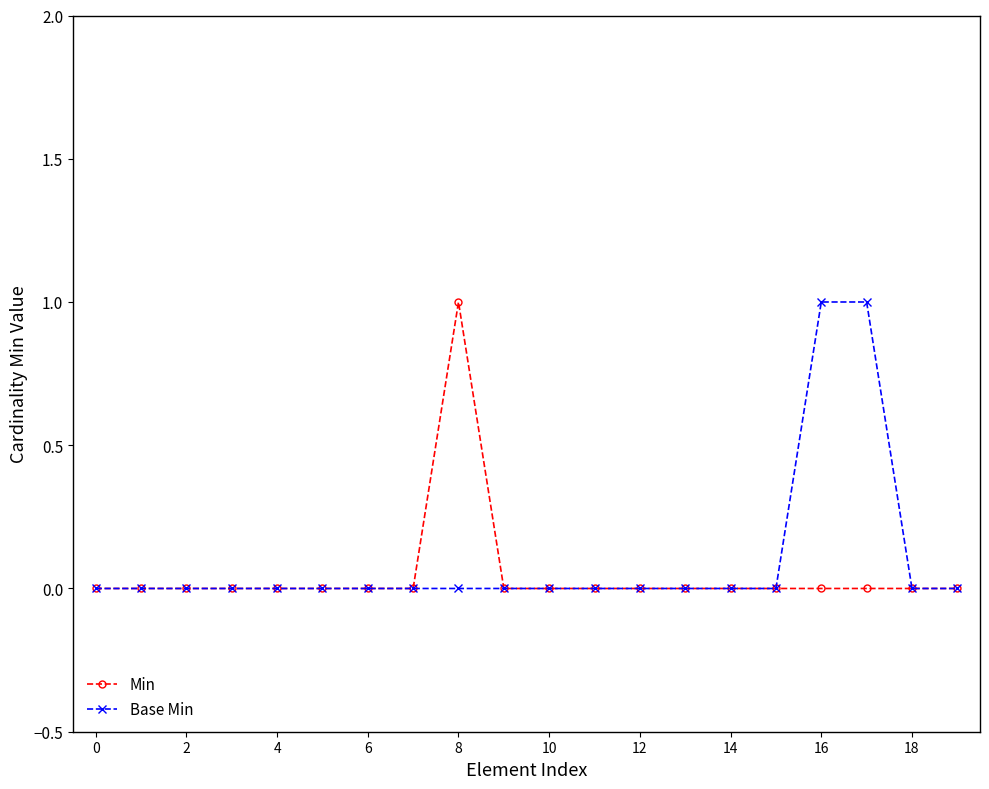

True or false: Min has more than 0 points higher than both neighbors.

True